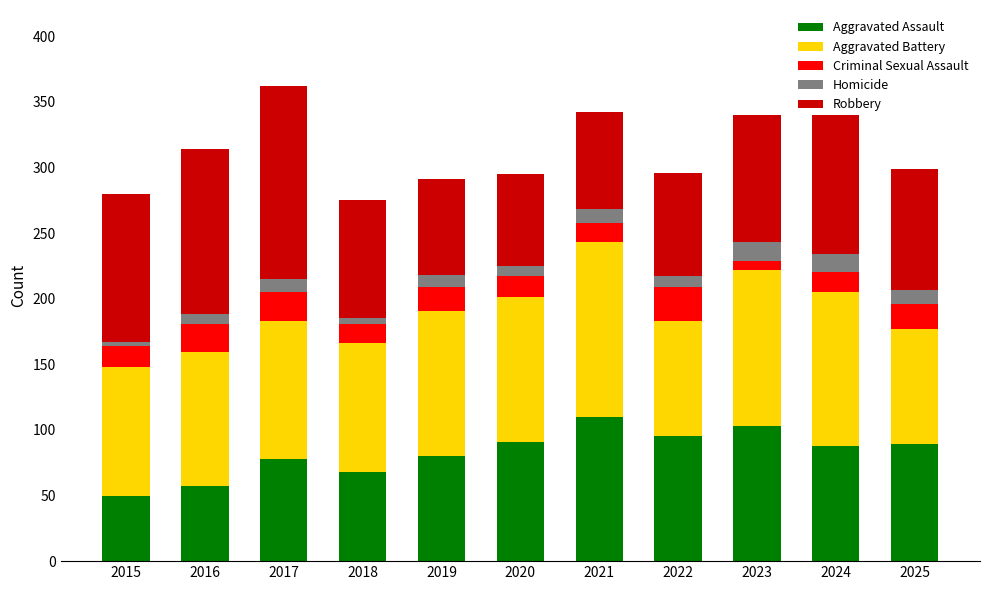

True or false: Aggravated Assault has a value of 144 at 2024.

False